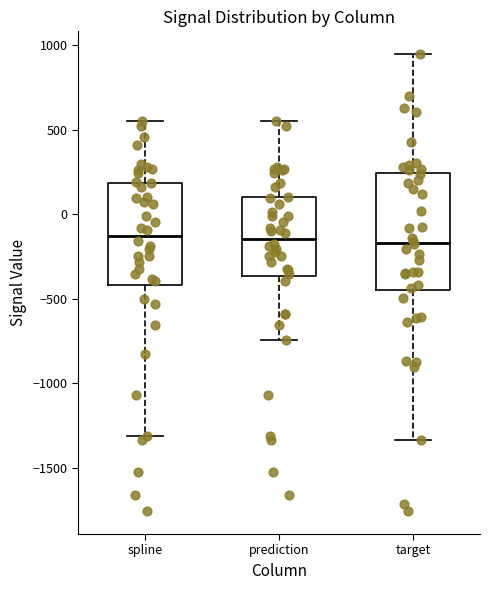

Comparing the boxes themselves (not the whiskers), which one is the tallest?

target